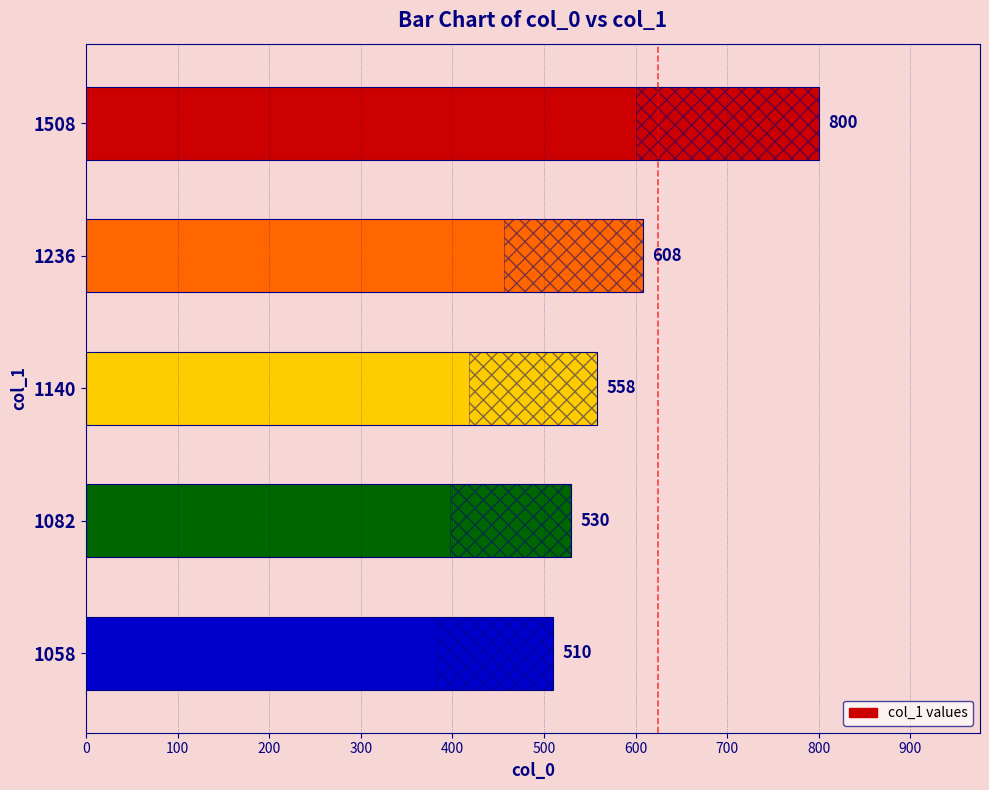

How many distinct data groups are displayed?

1